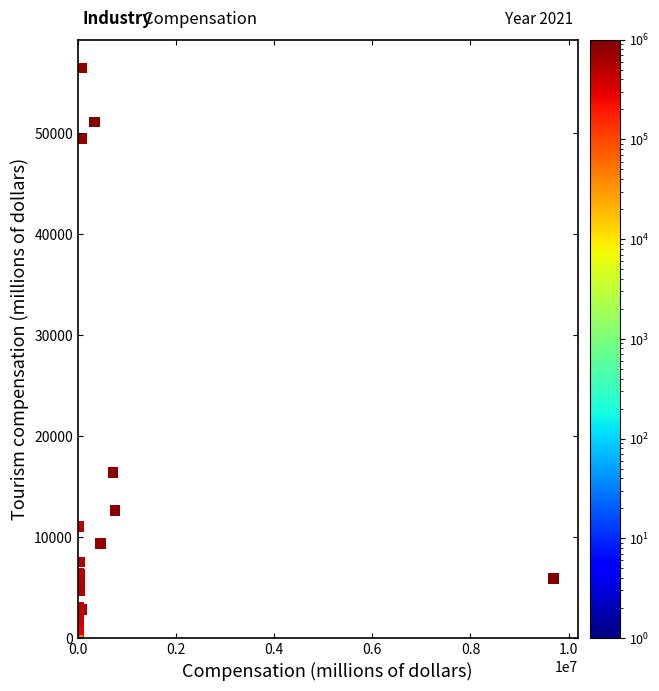

What Y value in the scatter plot is closest to 28428?

16362